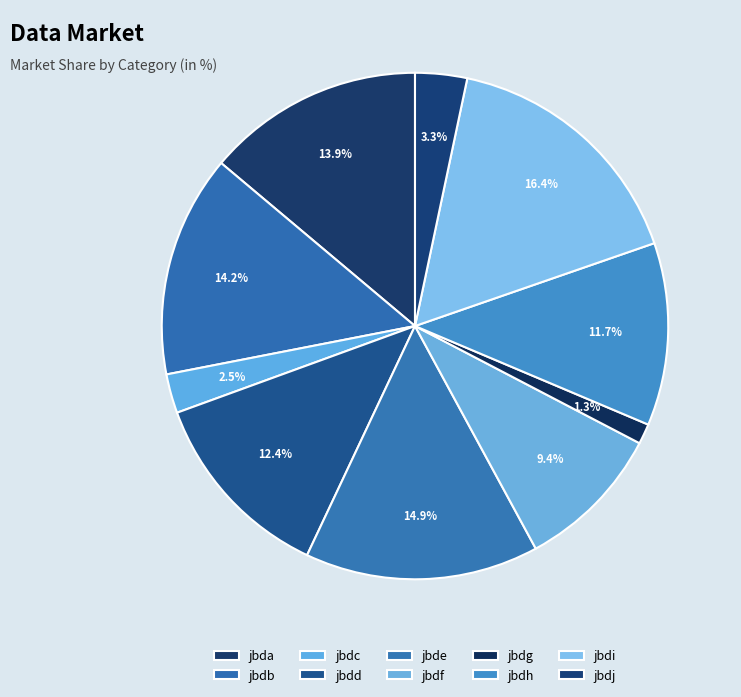

What is the ratio of the value at jbdh to the value at jbdd?

0.9